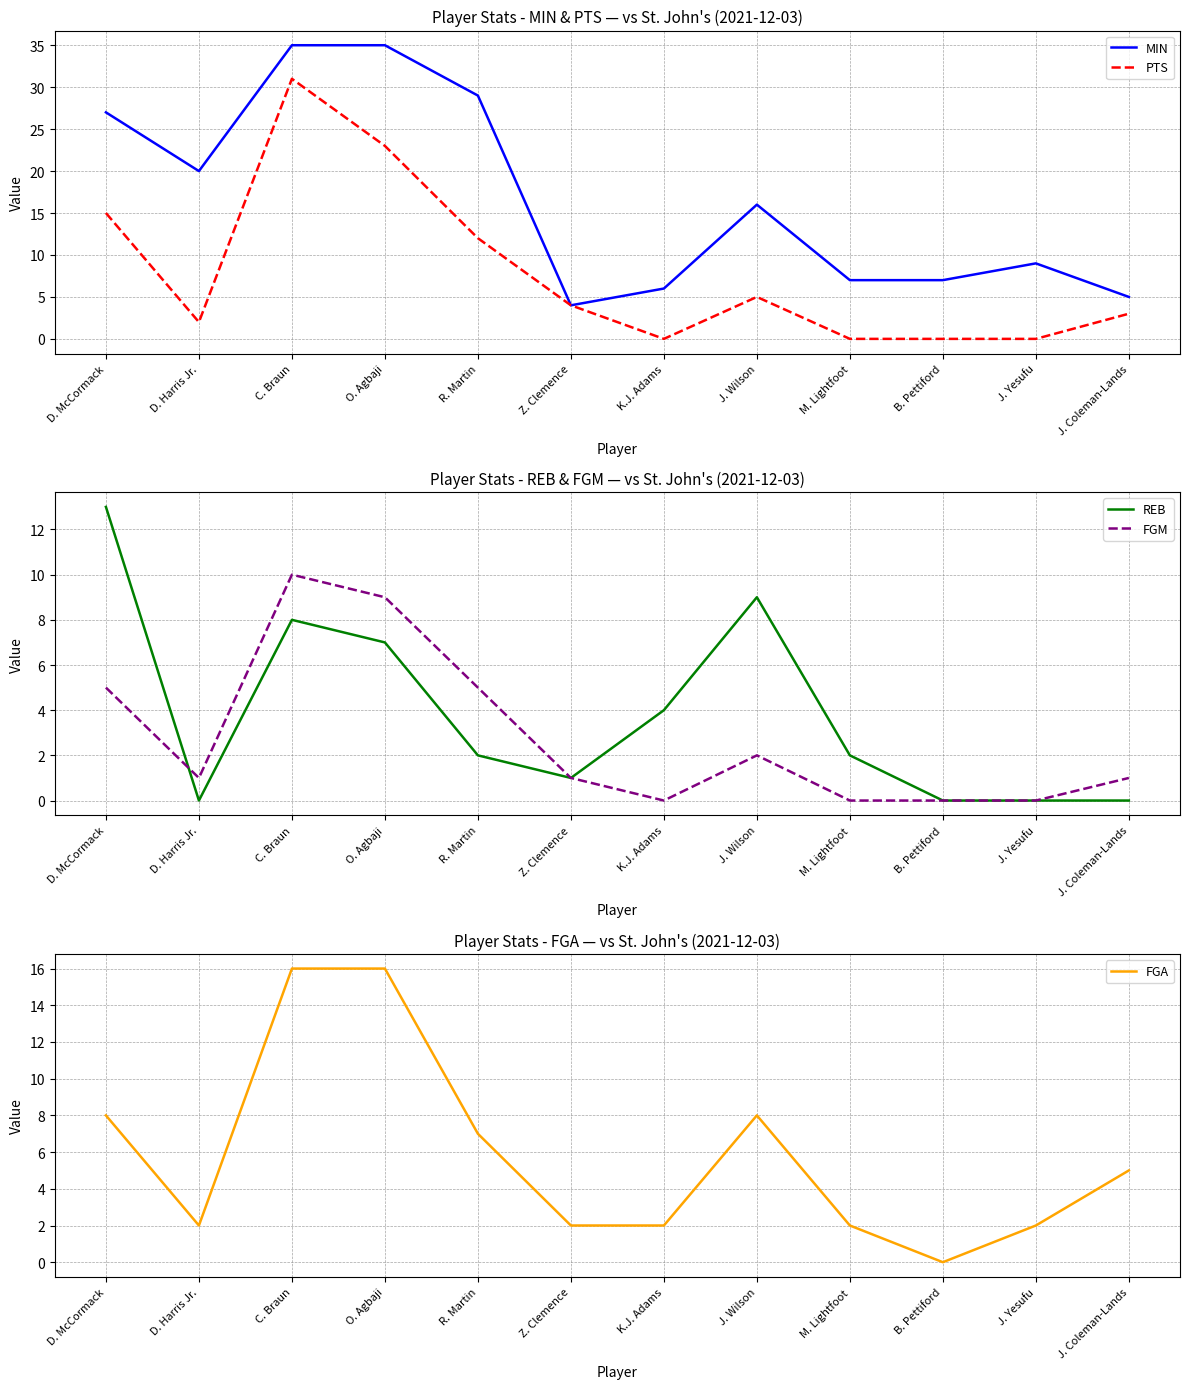

How many intersections are there between PTS and FGA?

1